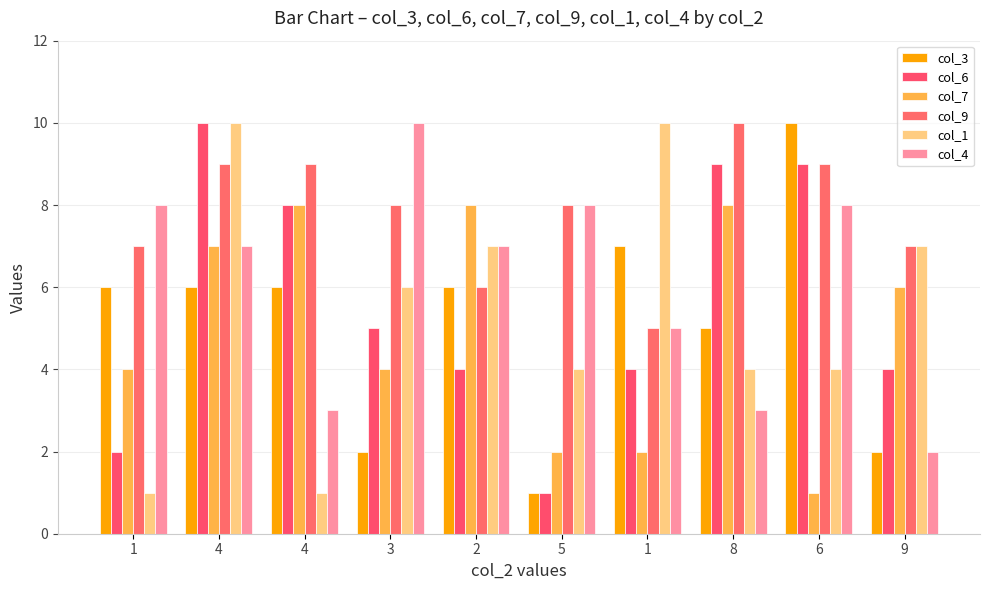

Count the col_9 values in the range 7 to 9.

7